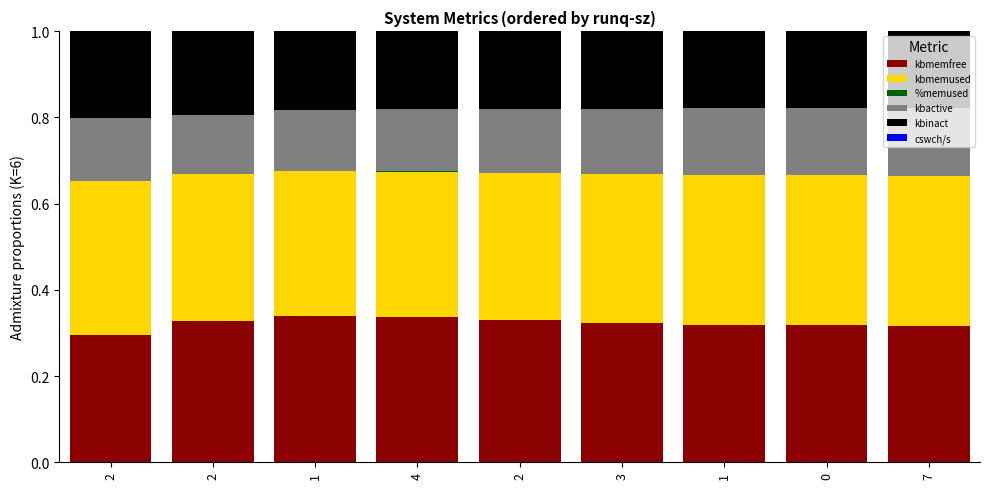

At how many categories does at least one series exceed 0?

9